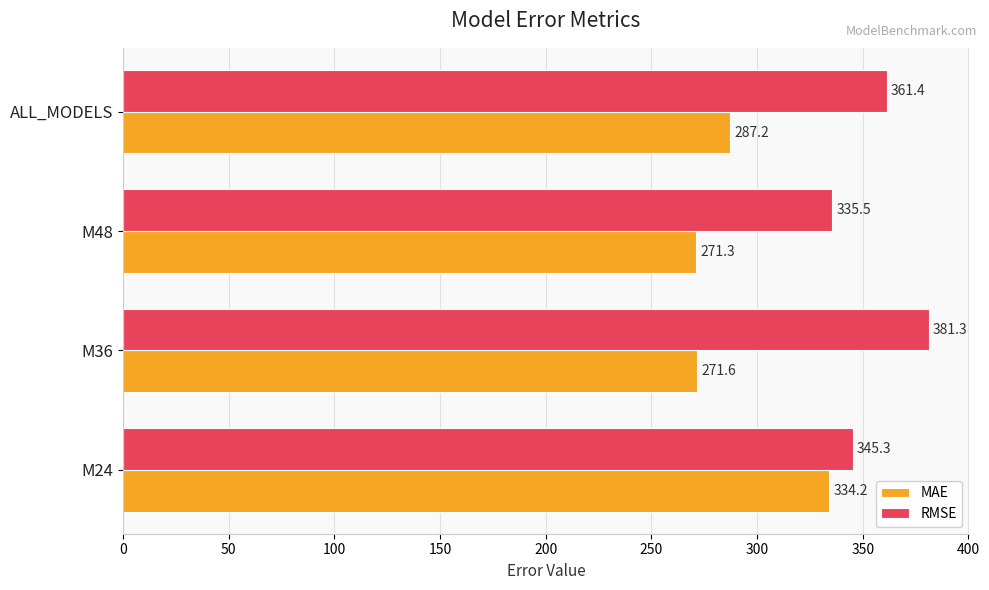

True or false: RMSE has a value of 512.6 at M36.

False